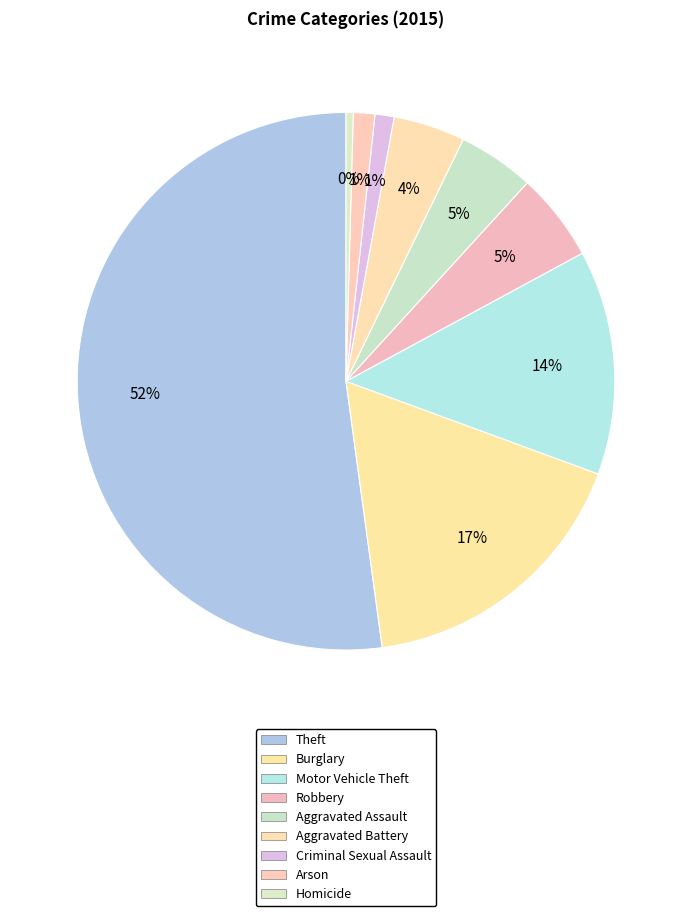

How many slices are in this pie chart?

9